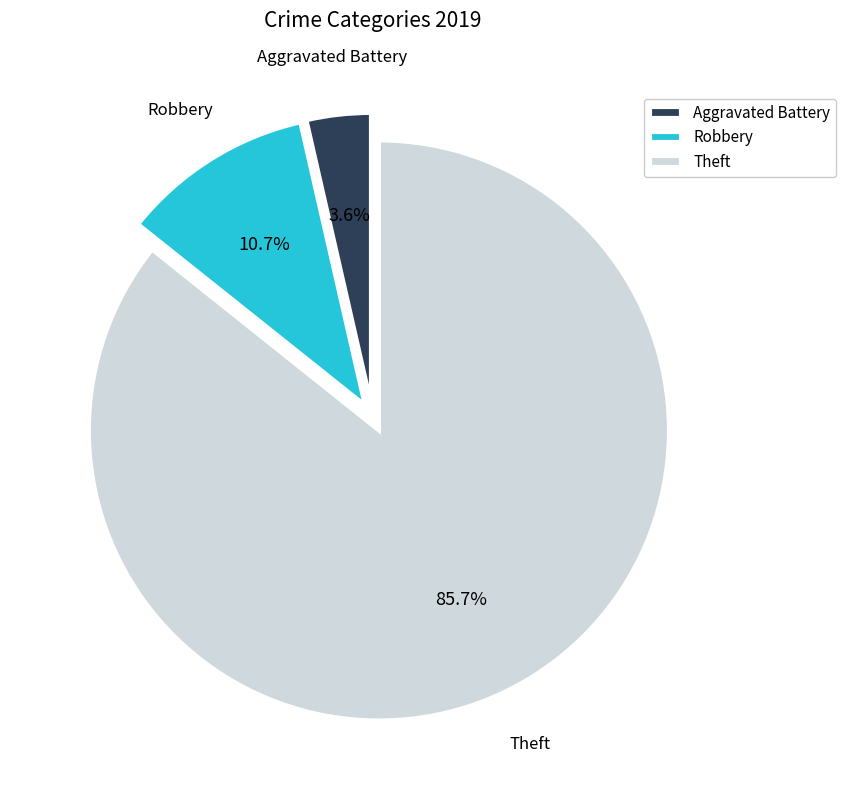

To the nearest percent, what portion does Theft represent?

86%